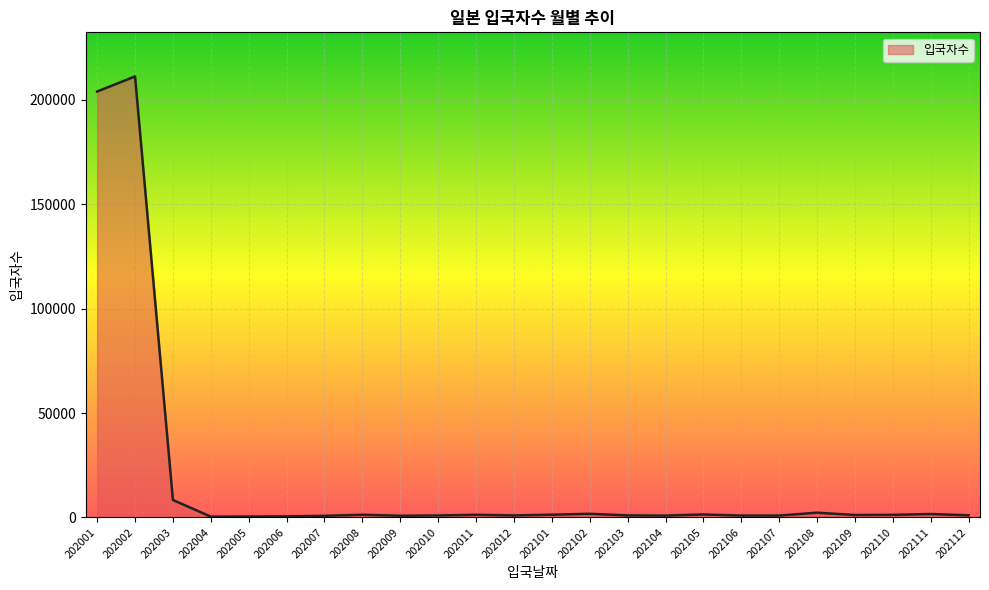

The chart shows a value of 927 at 202010. True or false?

True